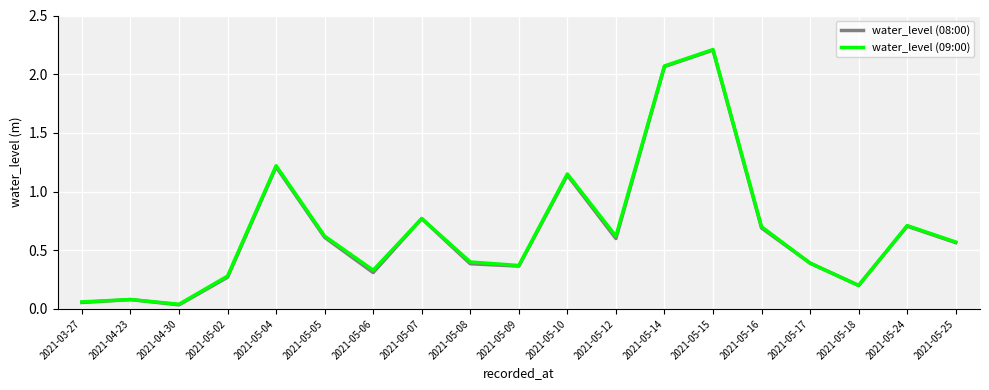

Which category has the highest value in the water_level (08:00) series?

2021-05-15